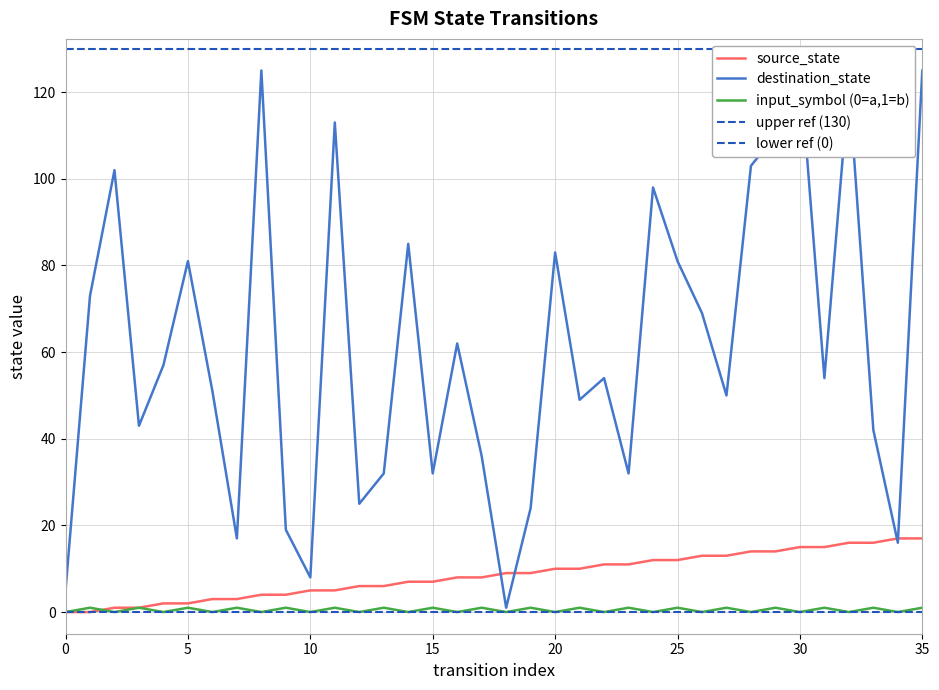

What is the sum of the input_num_series values at 23 and 1?

2